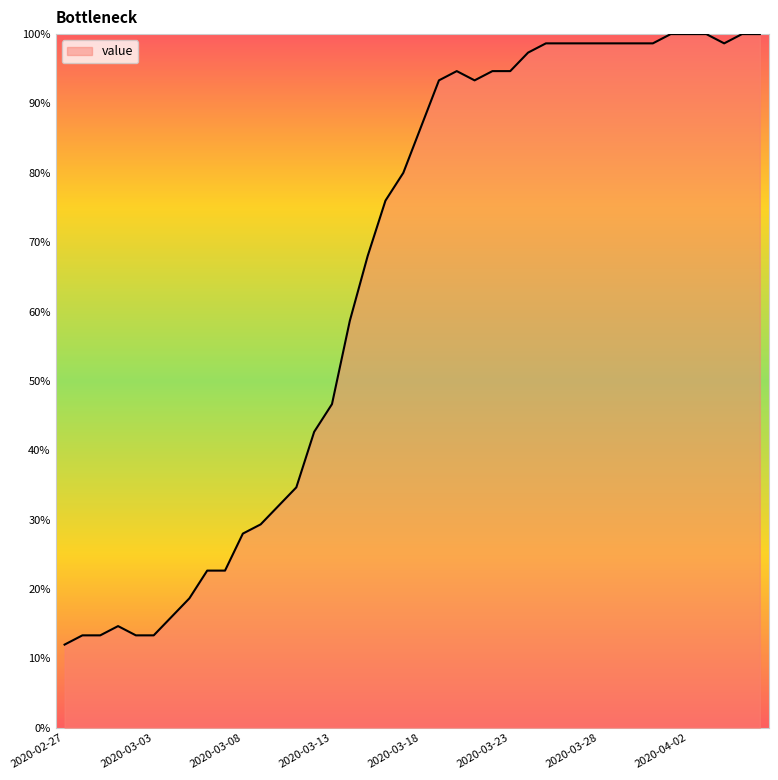

What is the greatest value displayed?

100.0